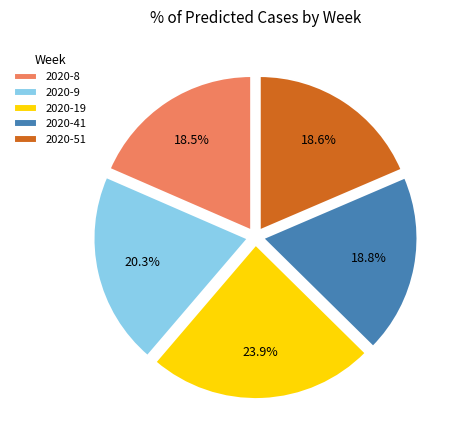

How many slices are in this pie chart?

5